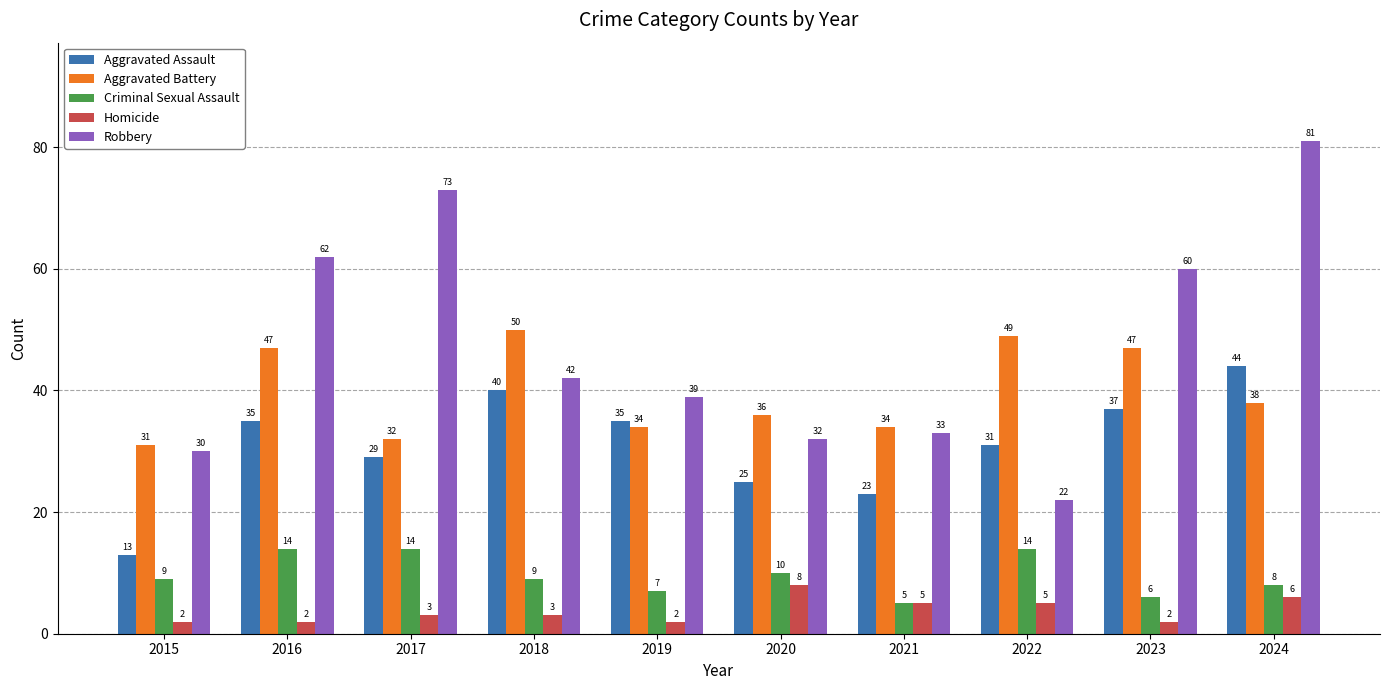

What value does the Robbery series have at 2024, to the nearest 10?

80